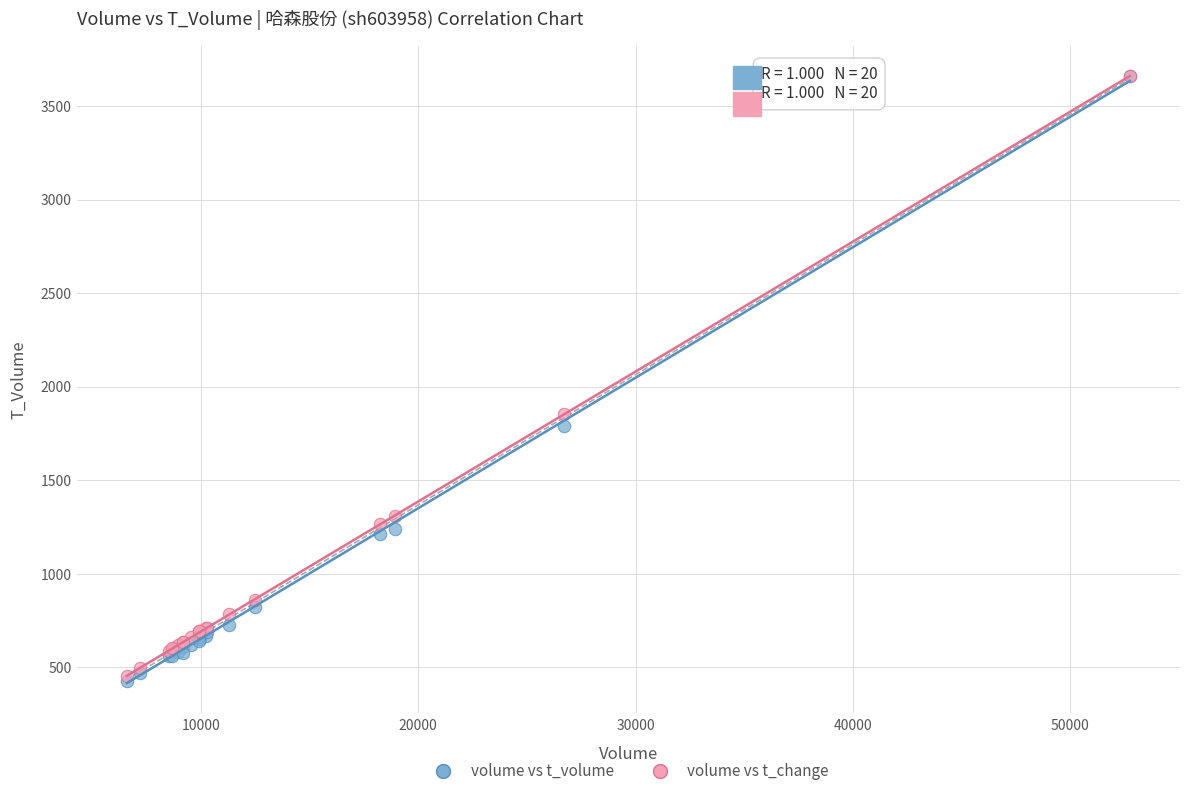

In the volume vs t_change series, what Y value is closest to 2056?

1853.1